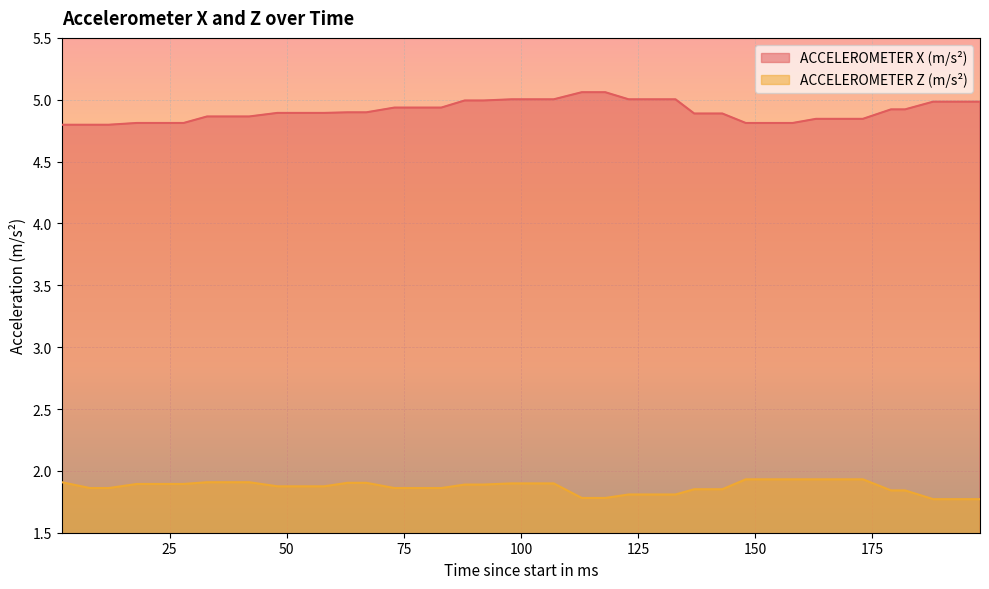

At which category is the sum across all series the highest?

98